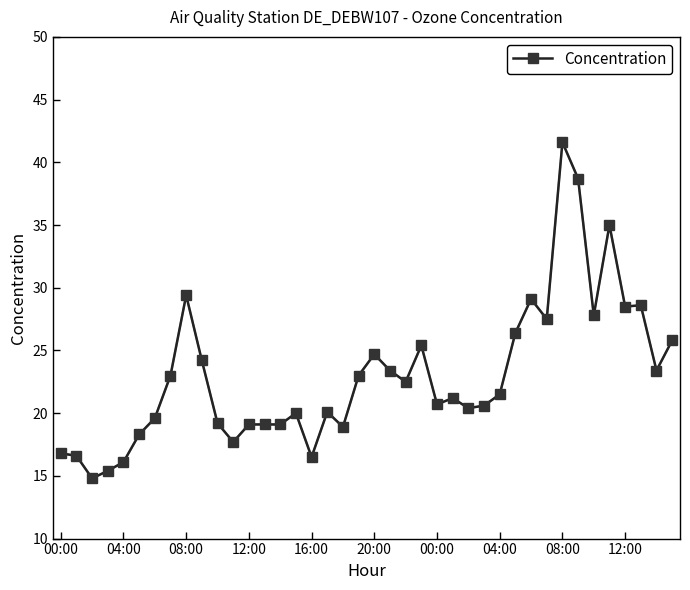

What is the average value?

23.0